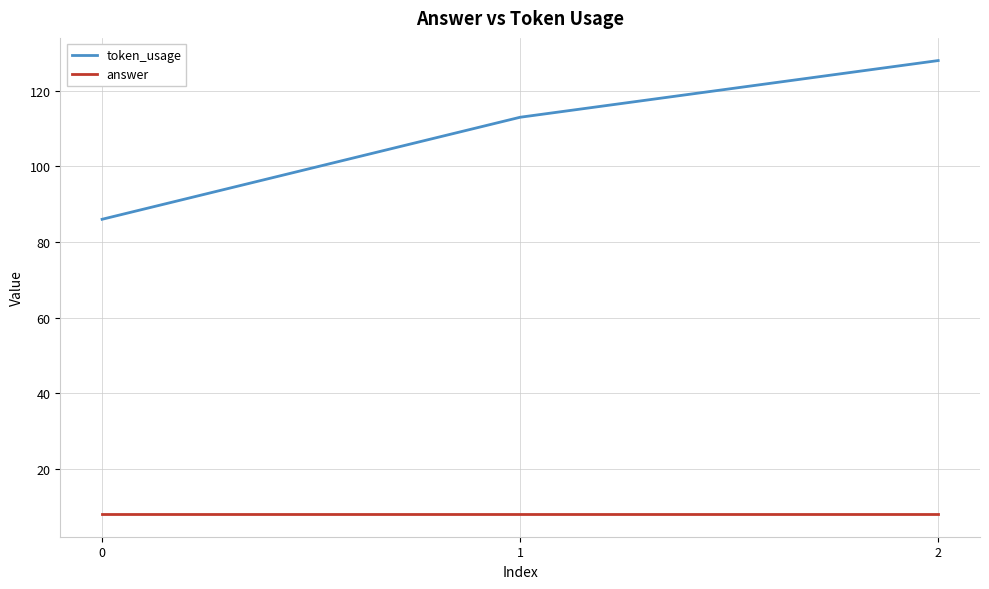

How many values in the token_usage series are below 113?

1